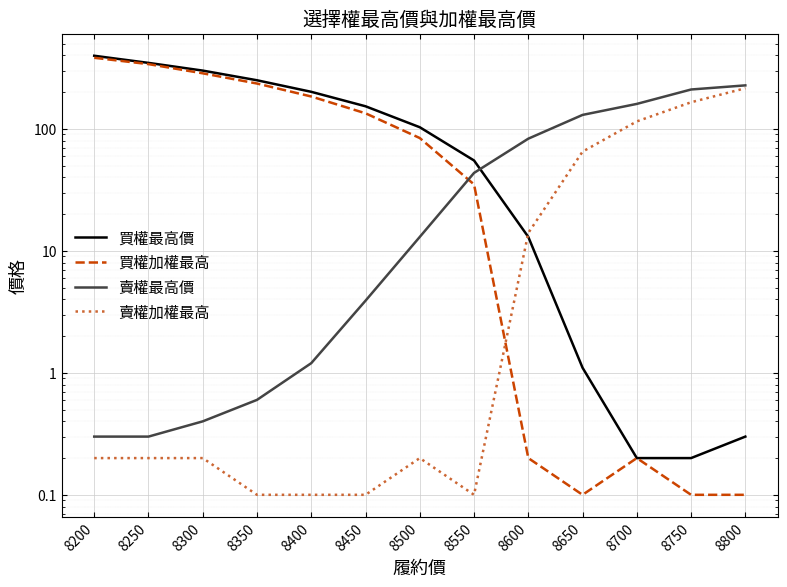

List the series in order of their peak value, highest first.

買權最高價, 買權加權最高, 賣權最高價, 賣權加權最高